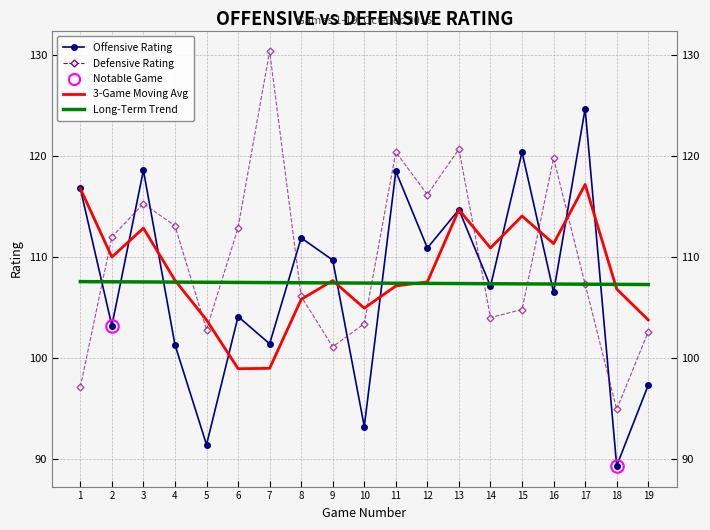

What is the total value across all series at 19?

410.9